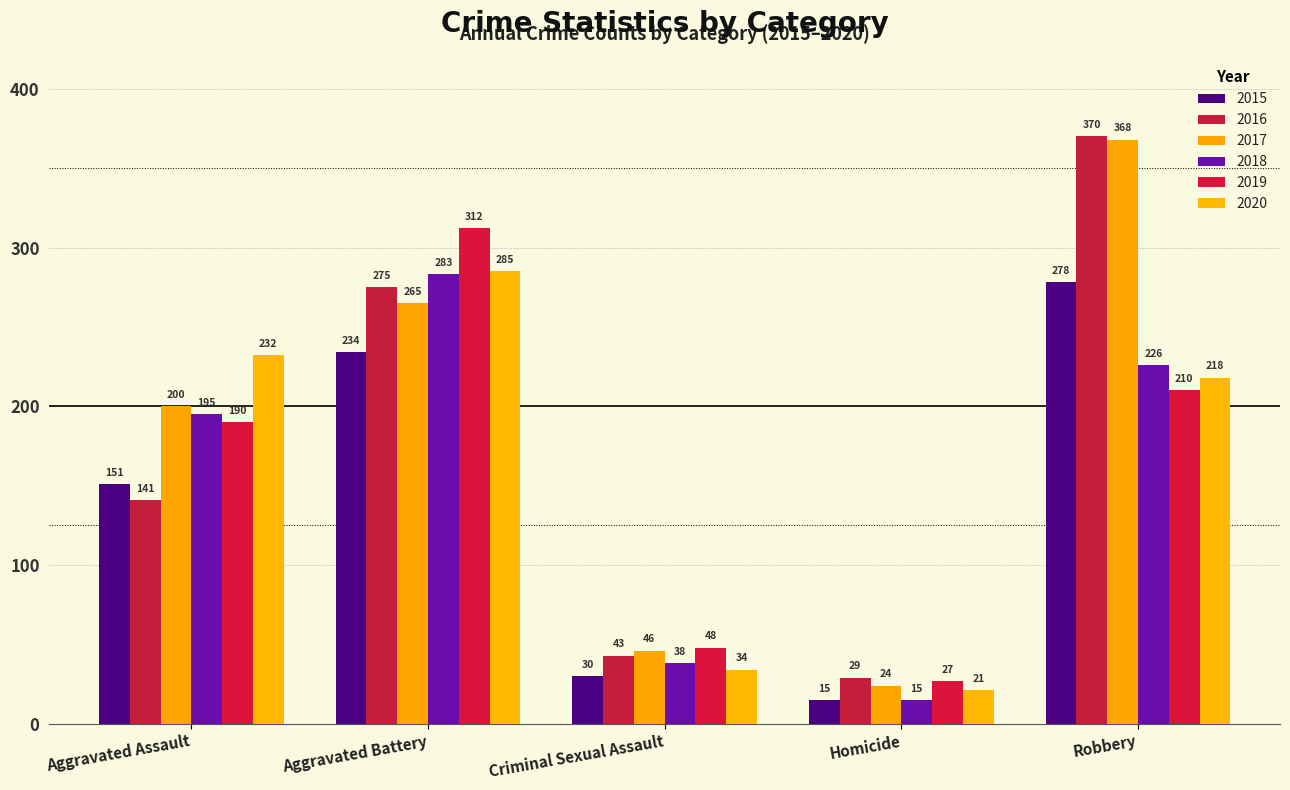

The value of 2017 at Homicide is 24. True or false?

True